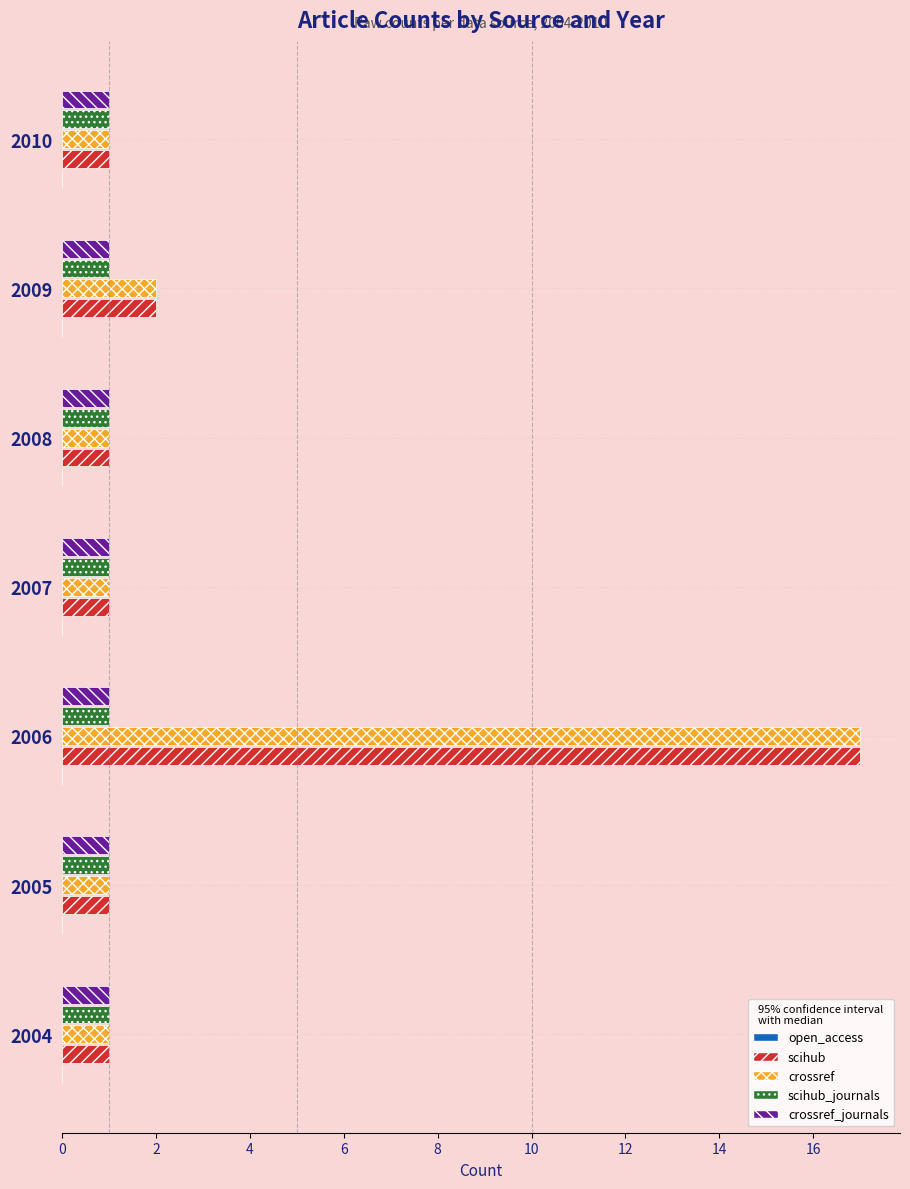

What is the maximum value shown in the chart?

17